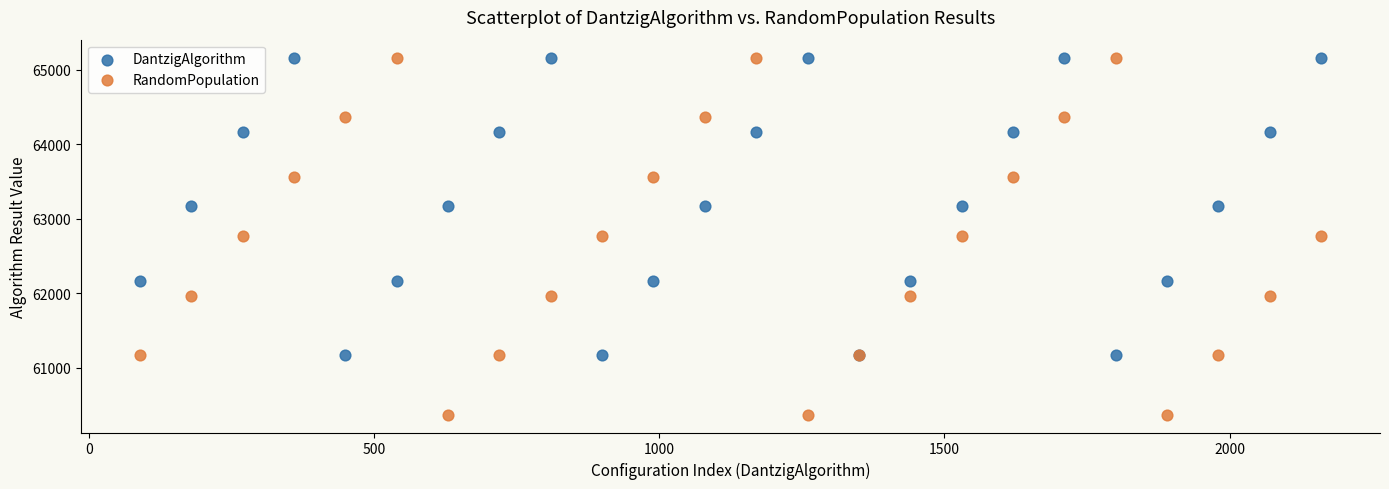

Which series contains the lowest Y value?

RandomPopulation